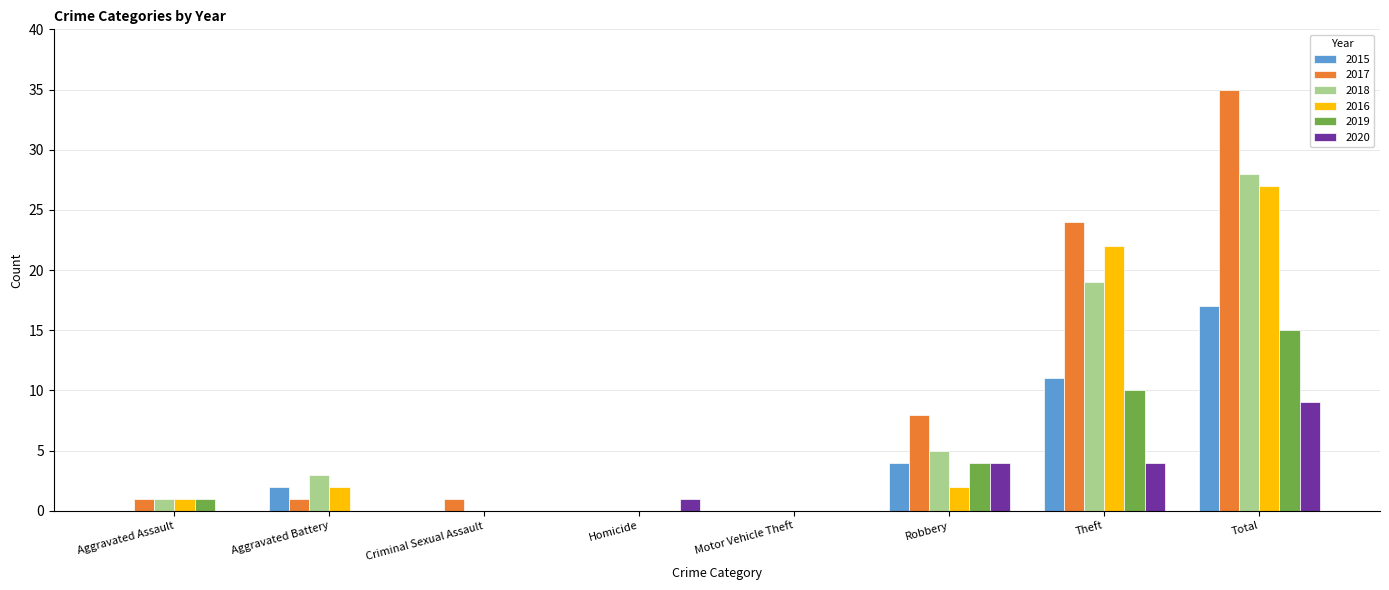

Which series changed the most between Aggravated Assault and Total?

2017